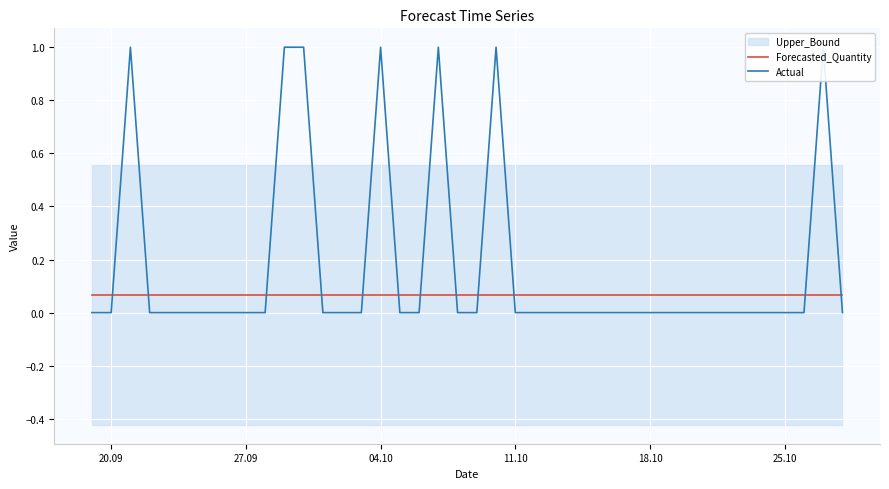

At which label is Forecasted_Quantity closest to 0?

20.09